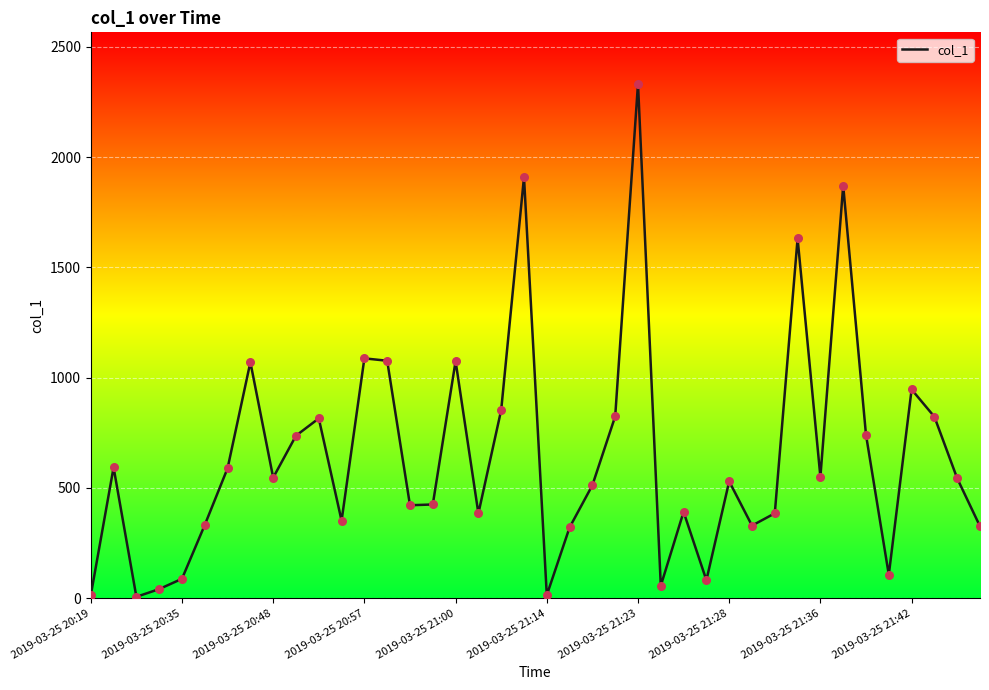

What is the ratio of the value at 2019-03-25 21:42 to the value at 12?

0.7